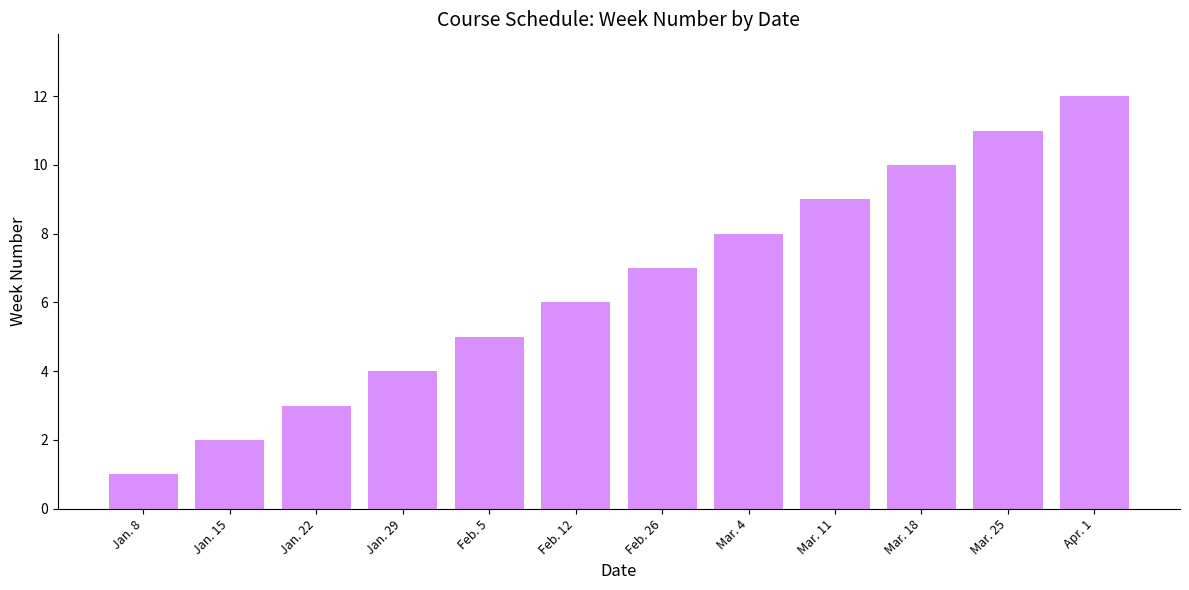

What is the change in value from Feb. 5 to Apr. 1?

+7